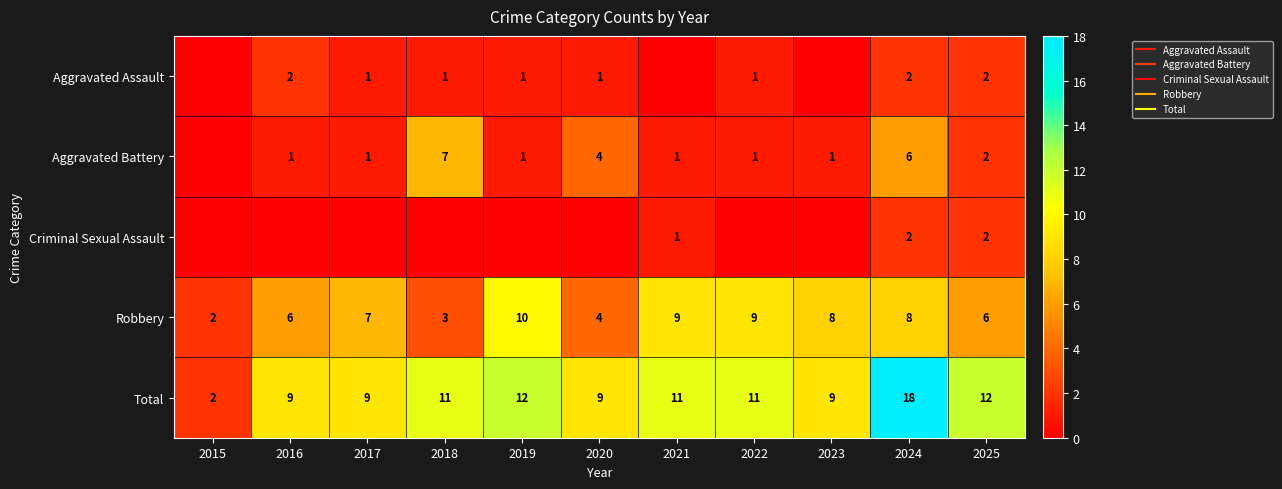

How many values in Criminal Sexual Assault are above zero?

3